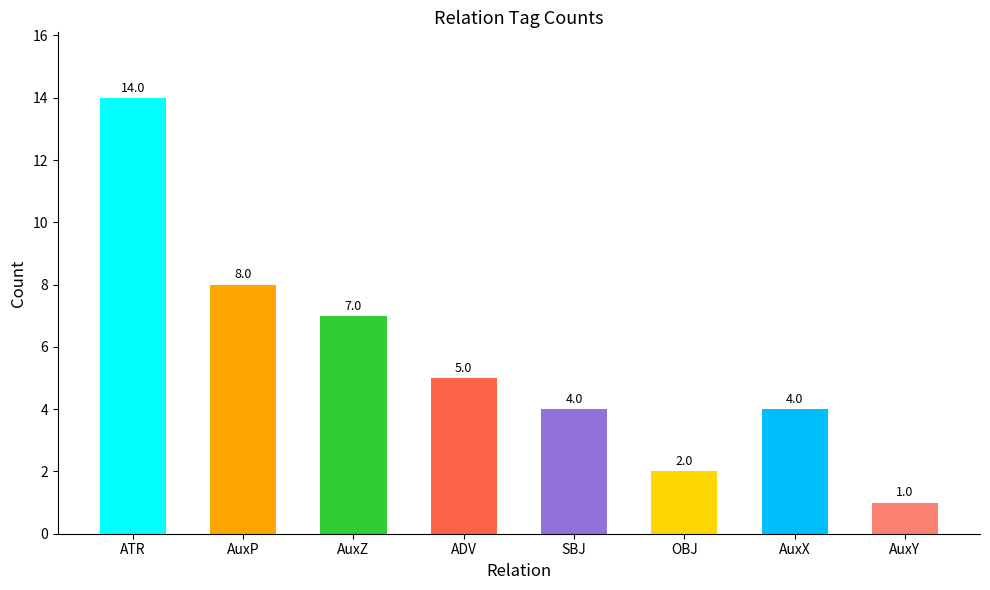

At which label does the data first exceed 5?

ATR